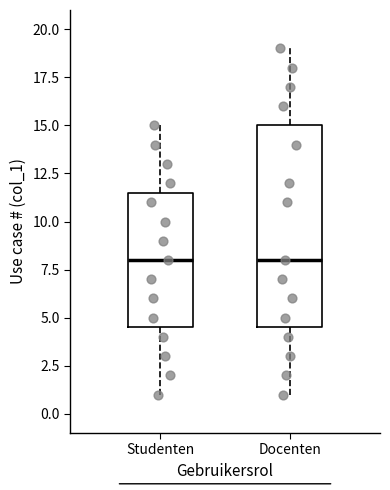

Which box is the tallest, from its lower edge to its upper edge?

Docenten